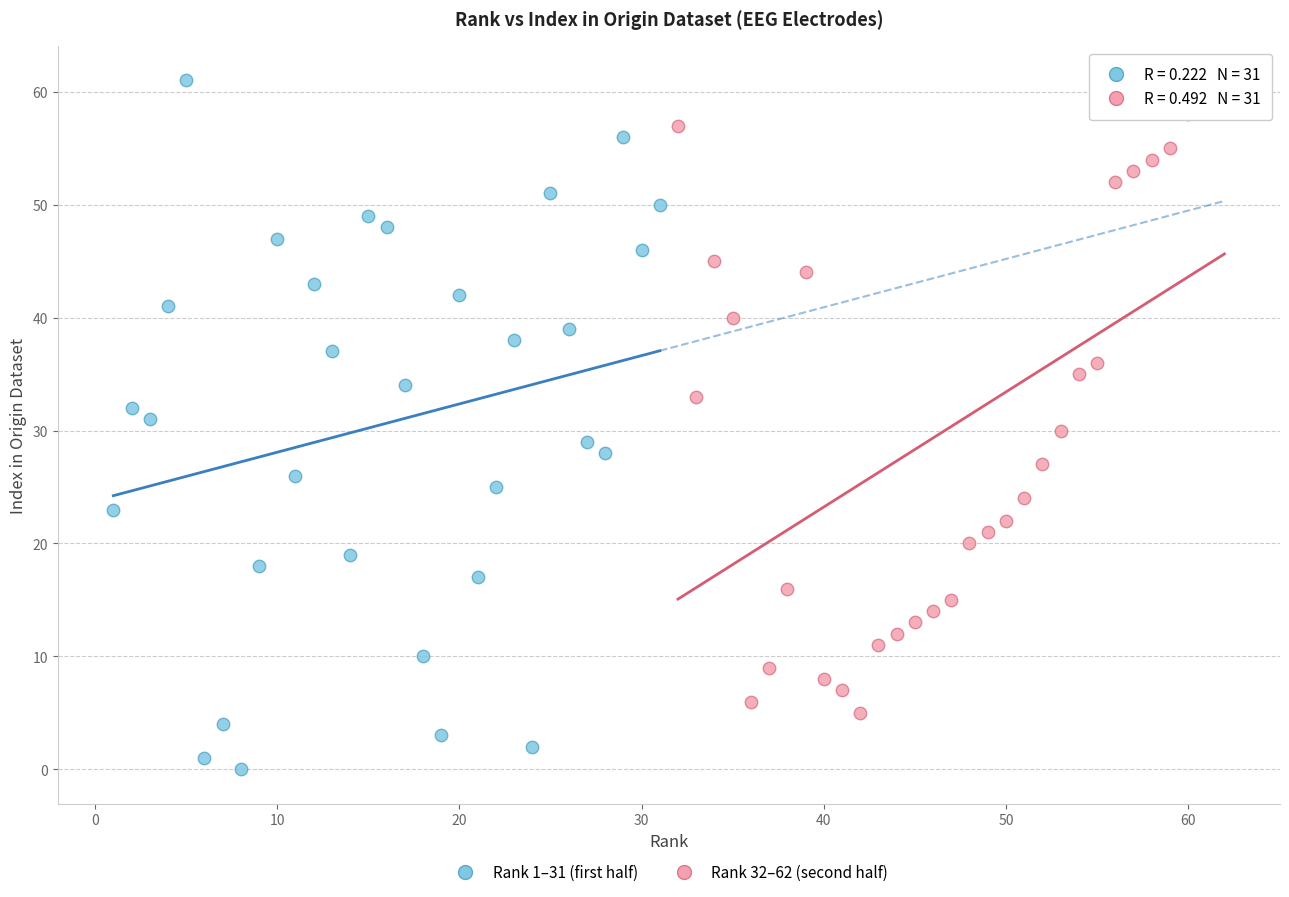

Which series has the widest spread of Y values?

Rank 1–31 (first half)